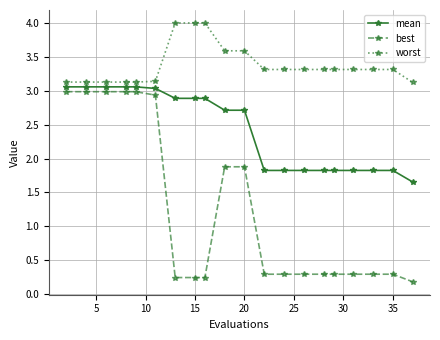

True or false: best and worst intersect in this chart.

False